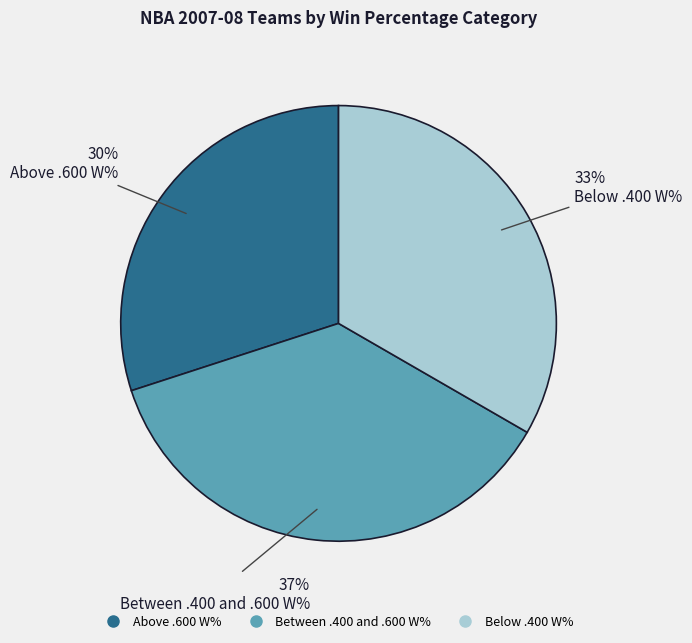

Count the number of slices in the pie.

3